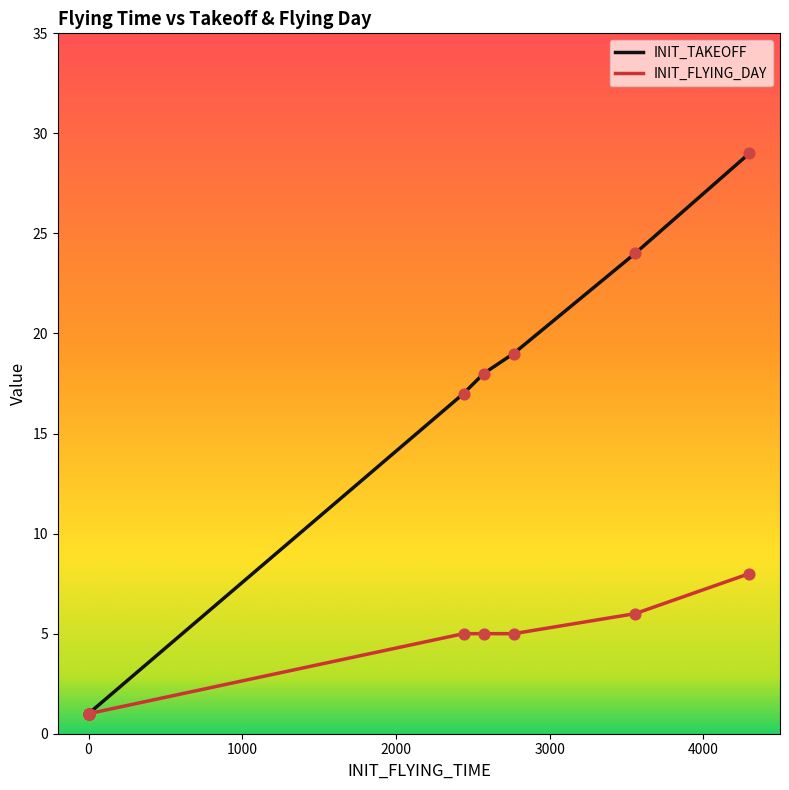

Is the value of INIT_TAKEOFF at 0 greater than the value of INIT_FLYING_DAY at 6?

No